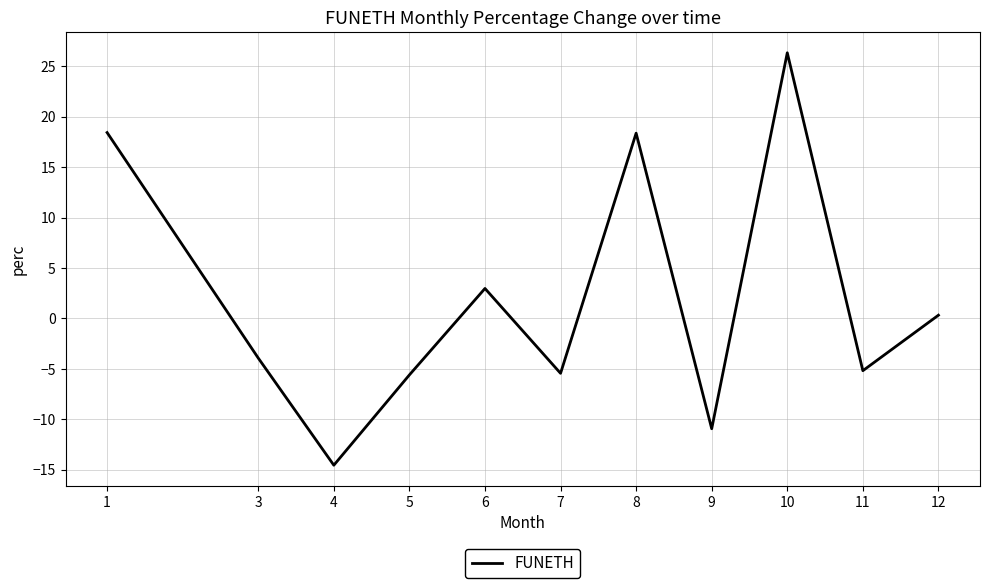

What is the greatest value displayed?

26.3